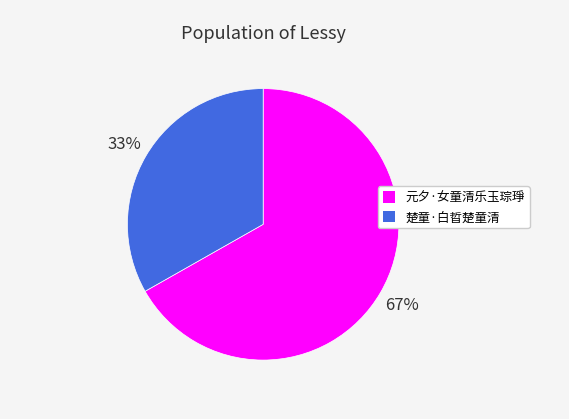

Rank the categories by value from highest to lowest.

元夕·女童清乐玉琮琤, 楚童·白晢楚童清